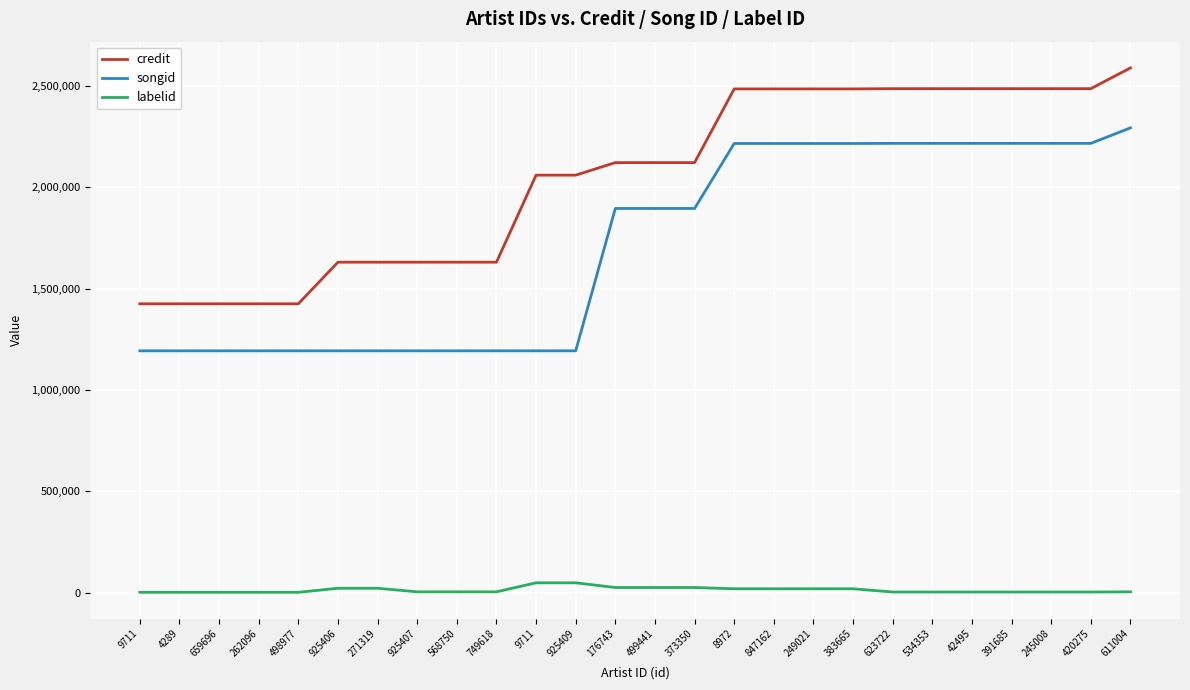

Which series has the largest total across all categories?

credit